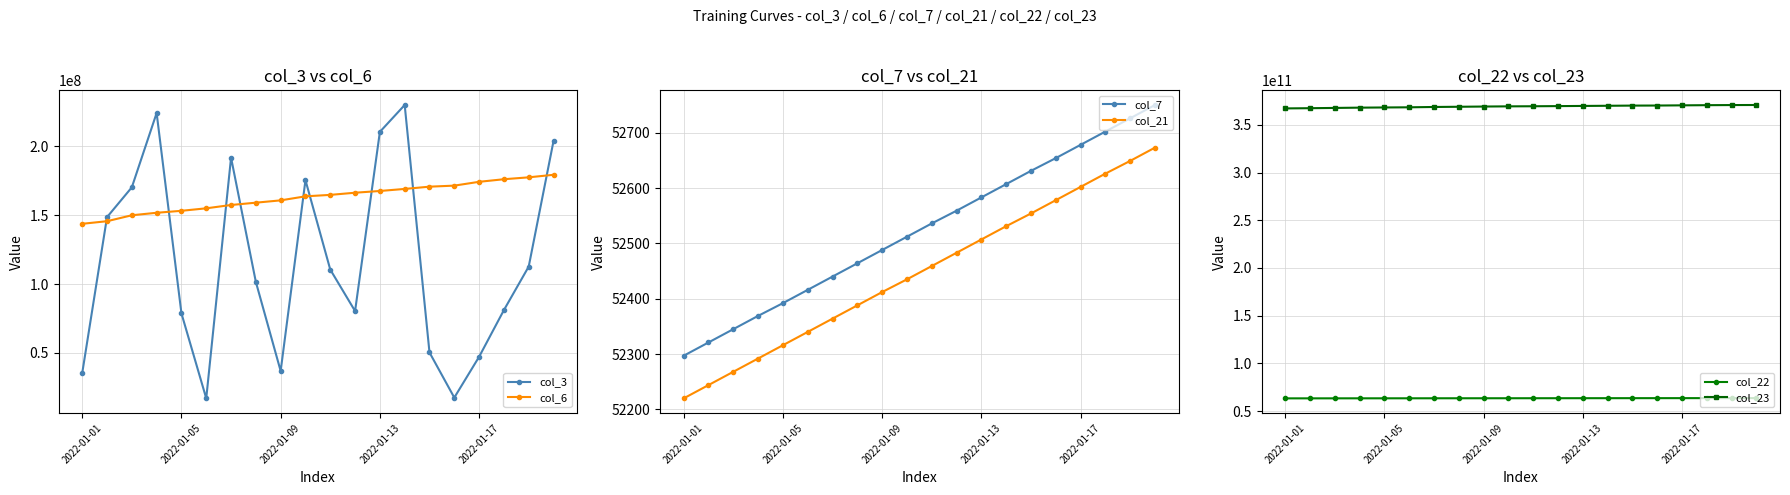

How many lines are shown in the chart?

6